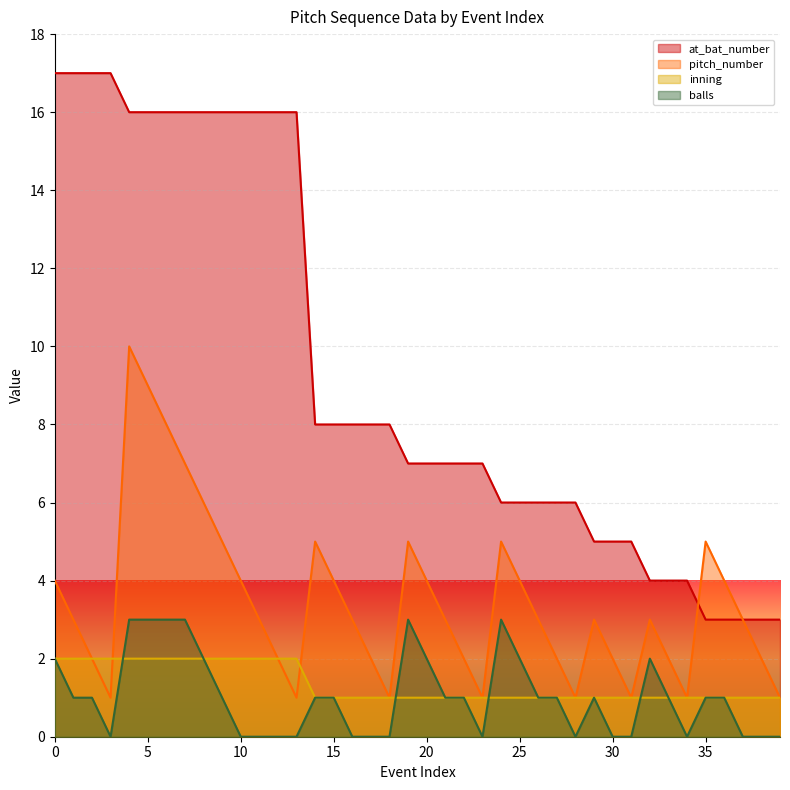

True or false: balls and pitch_number cross at least once.

False